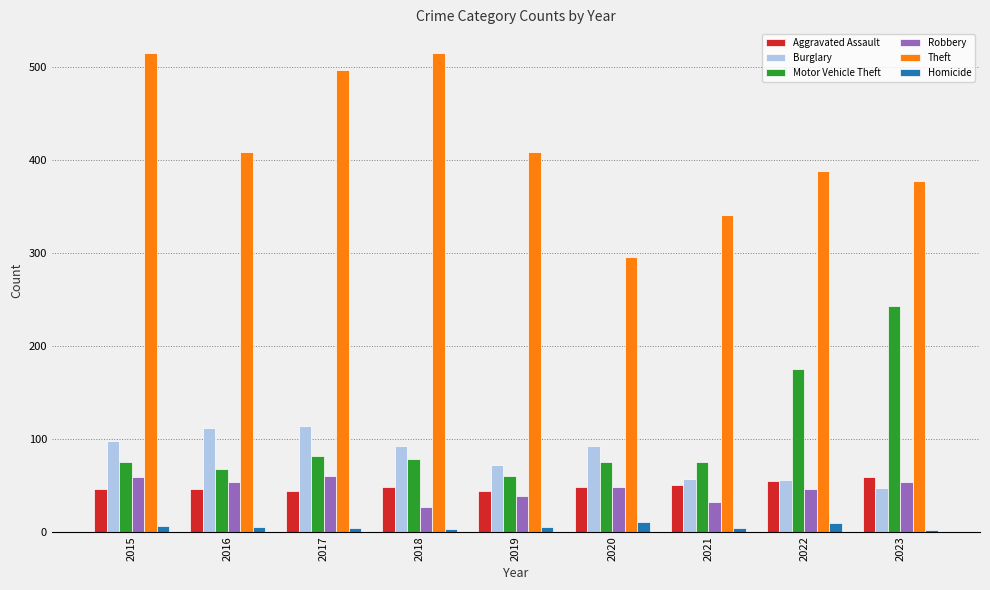

True or false: Theft has a value of 782 at 2015.

False